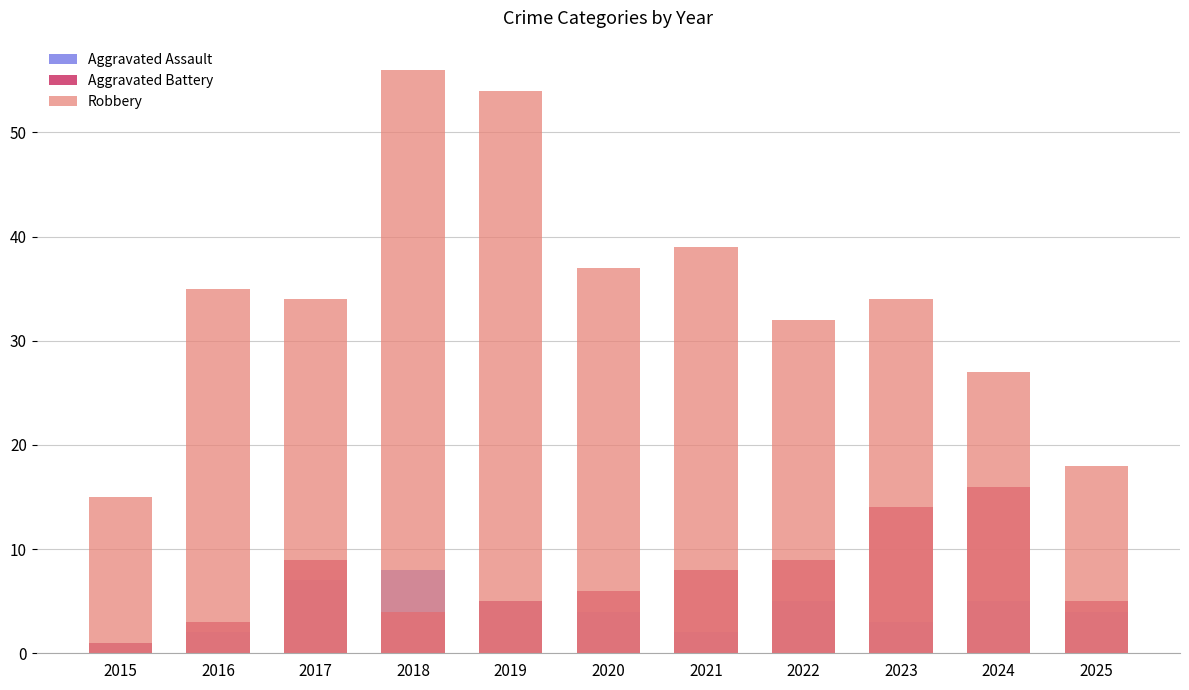

How many distinct data groups are displayed?

3